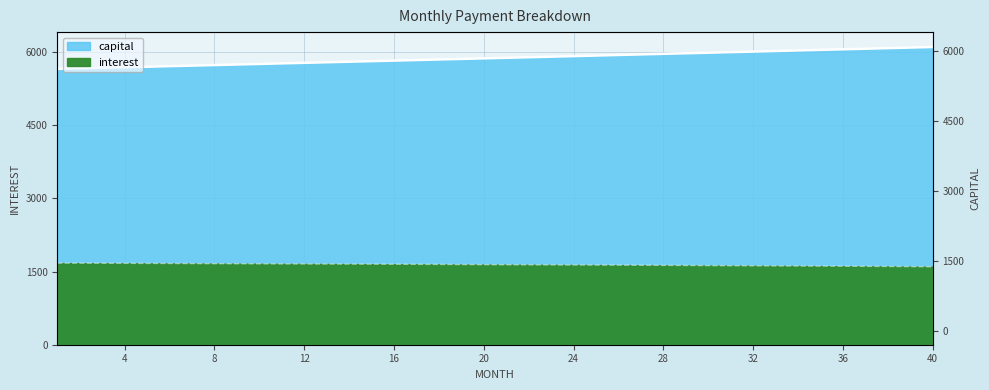

What is the difference between the highest and lowest values at 40?

4503.2